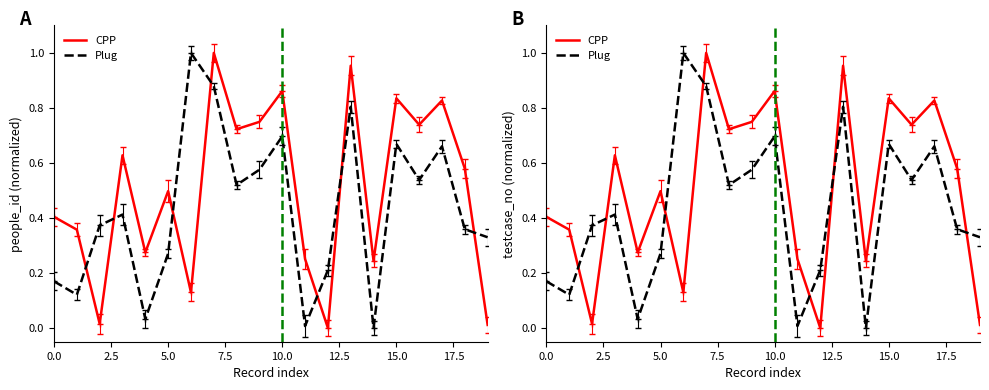

Which series has the largest total across all categories?

CPP